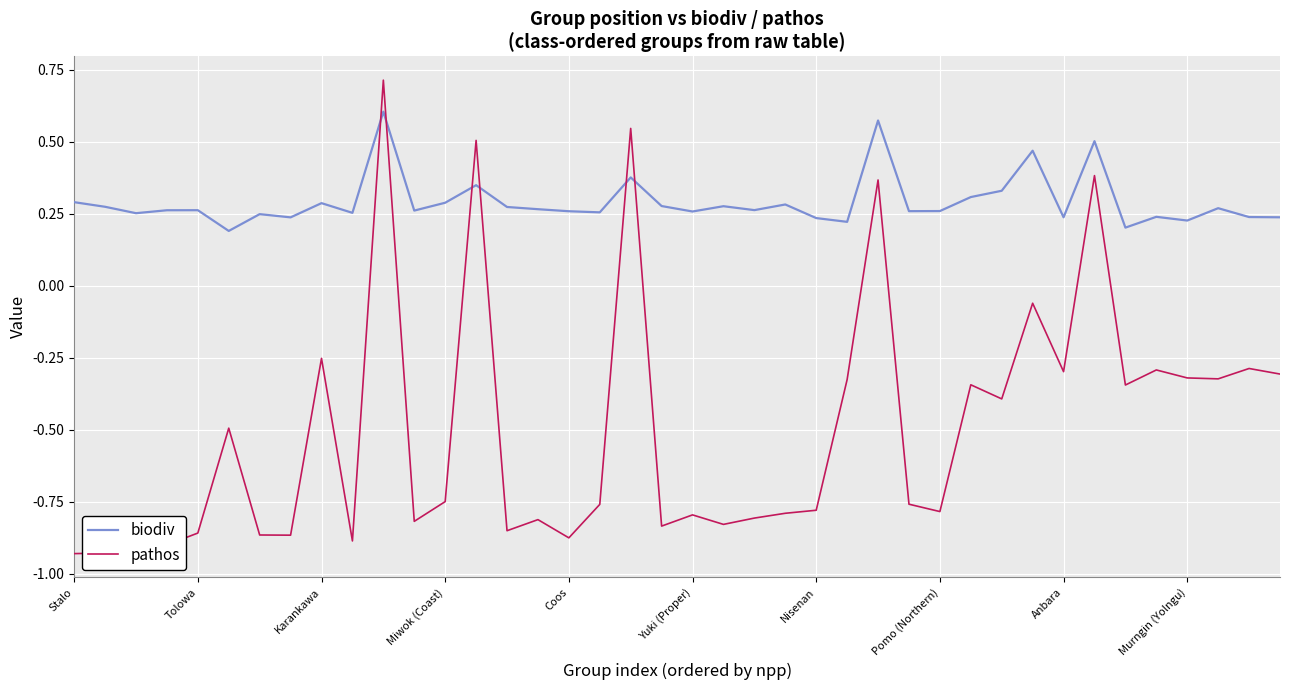

List the series in order of their overall mean, lowest first.

pathos, biodiv